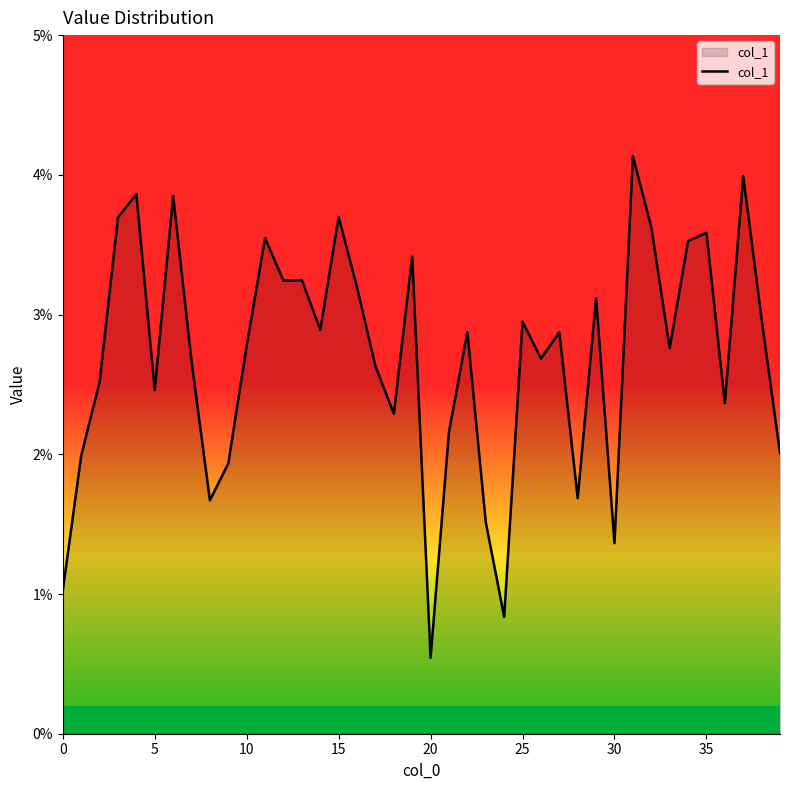

Does the chart display data point markers on the line(s)?

No